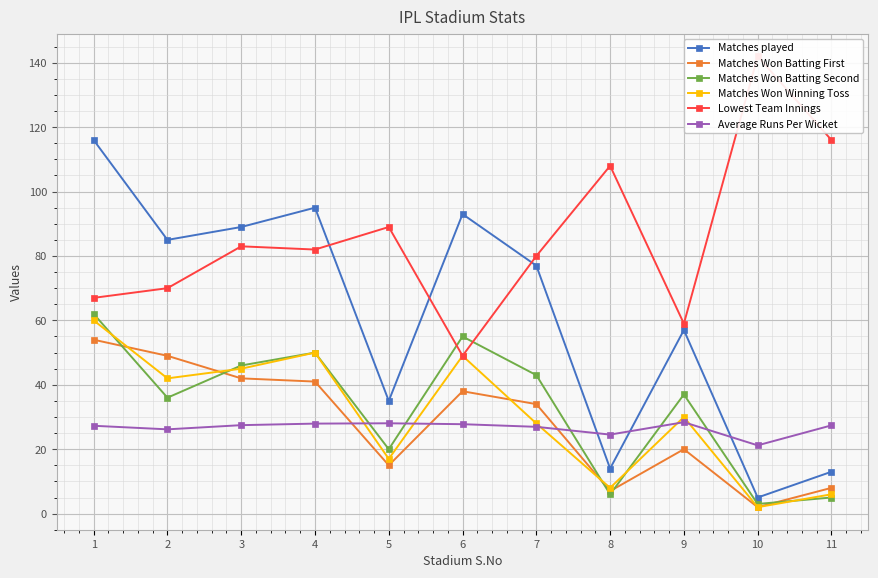

The value of Matches Won Batting Second at 11 is 7.2. True or false?

False